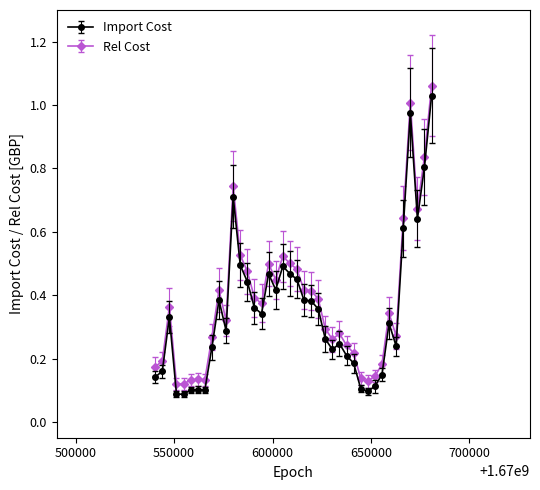

What are all the series names shown in the legend?

Import Cost, Rel Cost